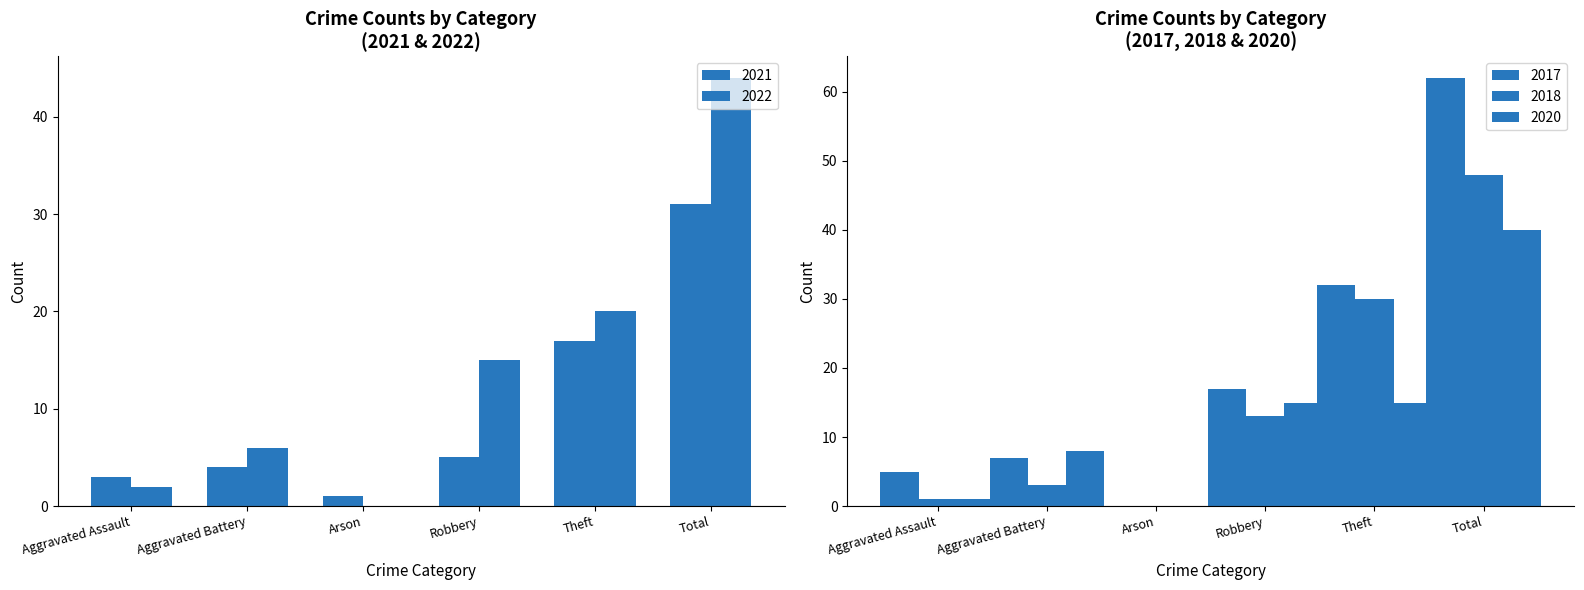

What is the sum of the 2021 values at Robbery and Total?

36